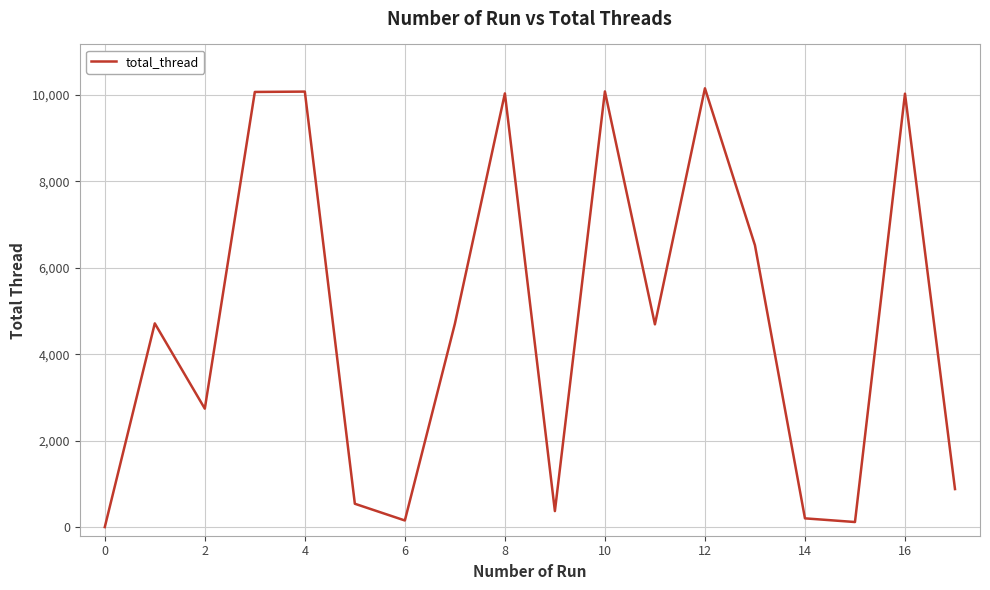

What is the greatest value displayed?

10156